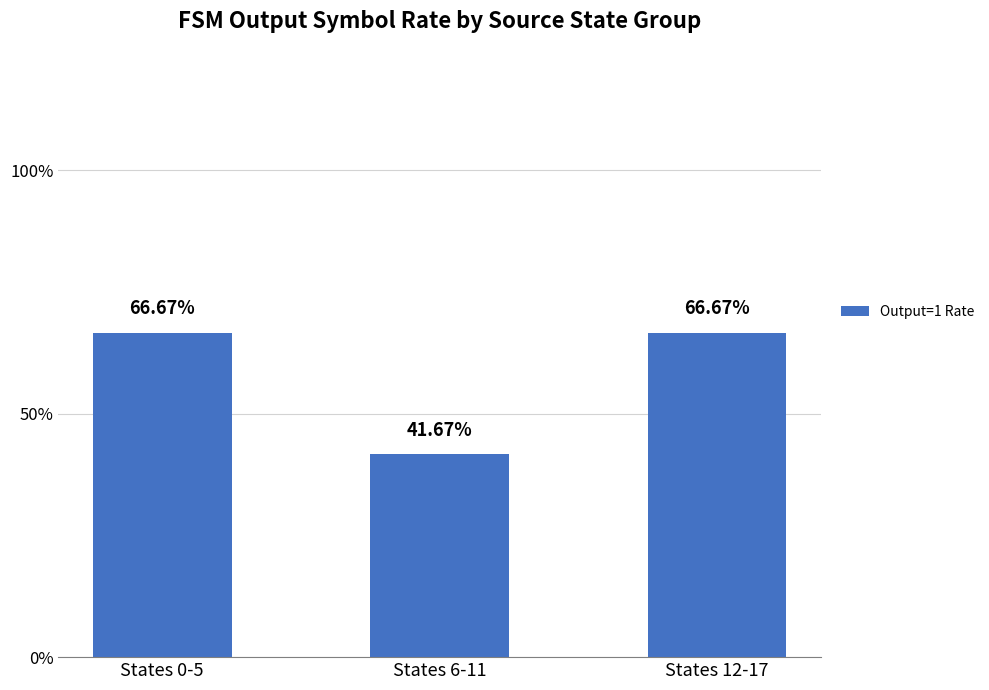

Rank the categories by value from lowest to highest.

States 6-11, States 0-5, States 12-17